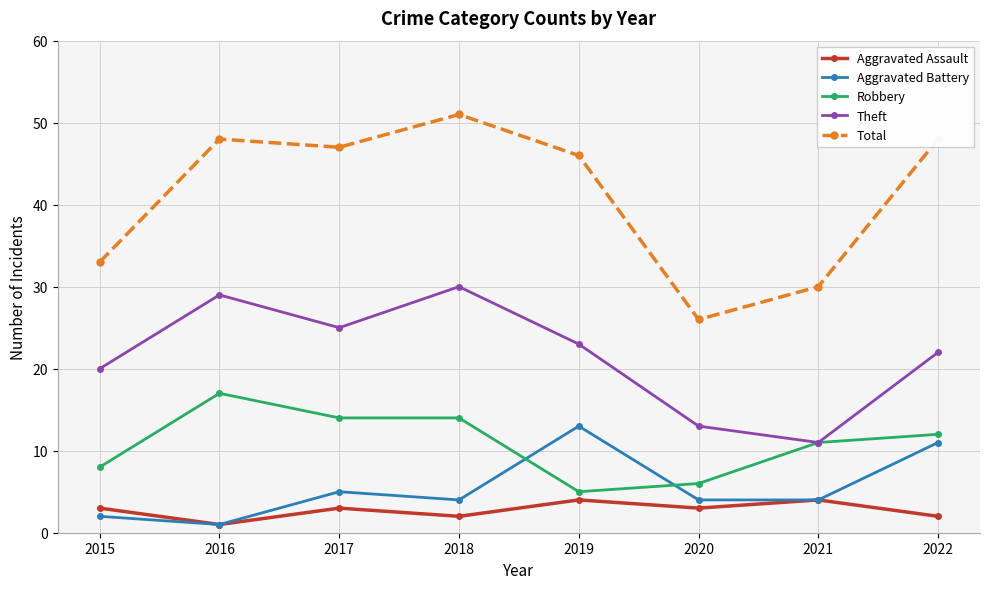

Is it true that Theft equals 13 at 2020?

True